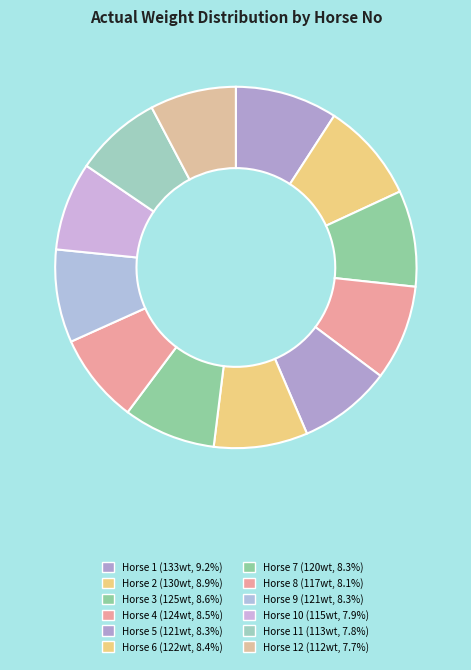

How many segments does this pie chart have?

12